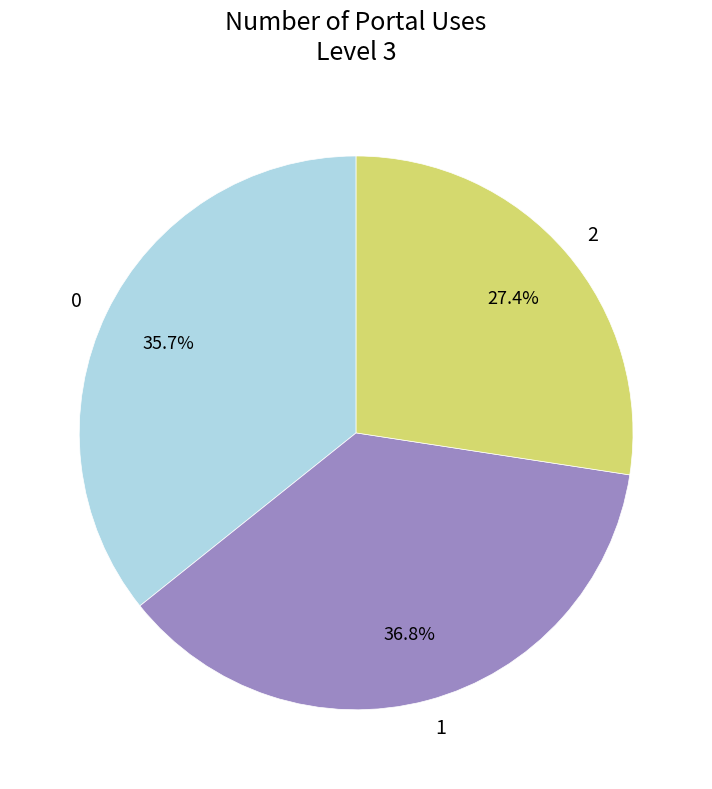

True or false: 2 accounts for 27% of the total.

True